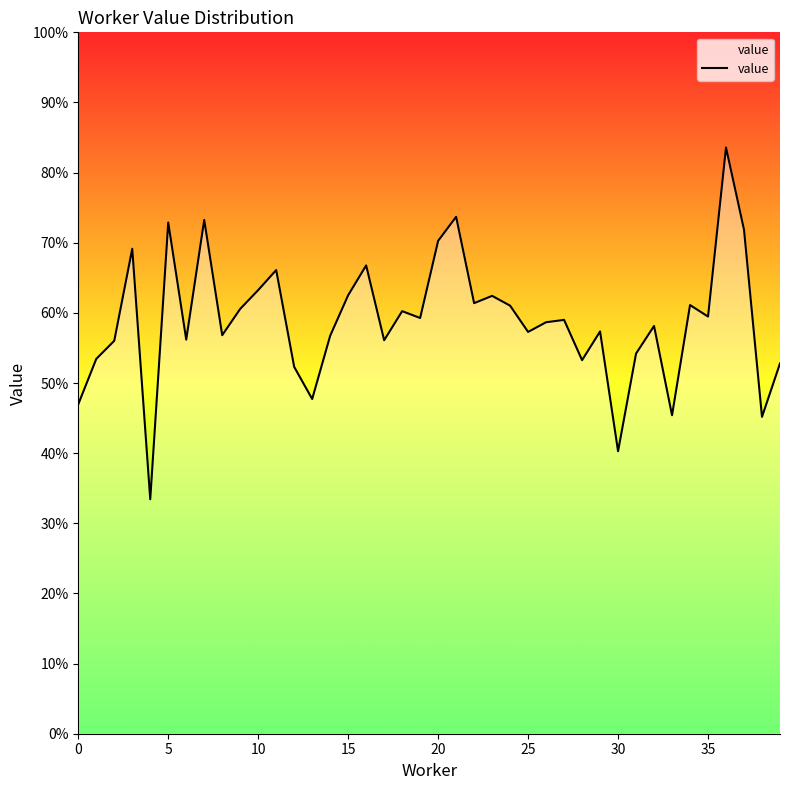

Which has a higher value, 36 or 21?

36